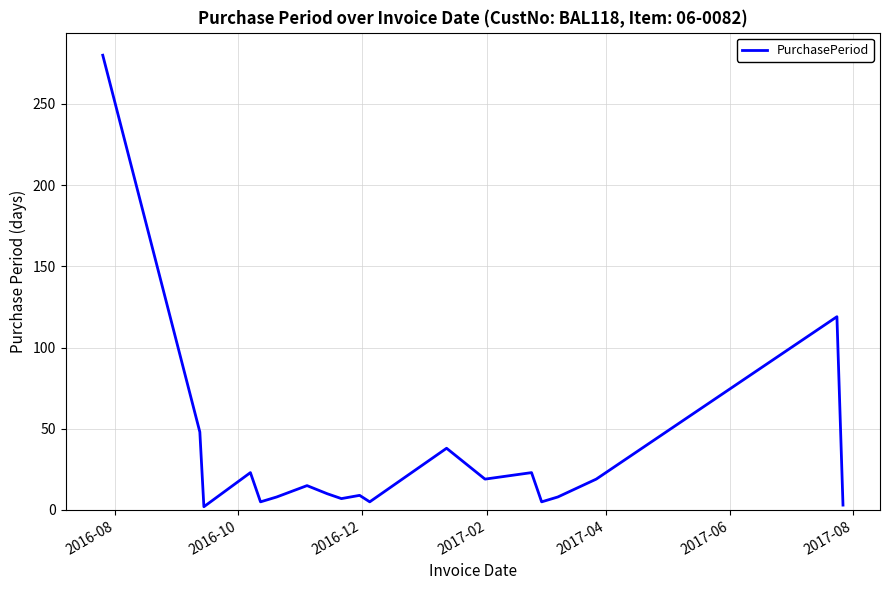

What is the greatest value displayed?

280